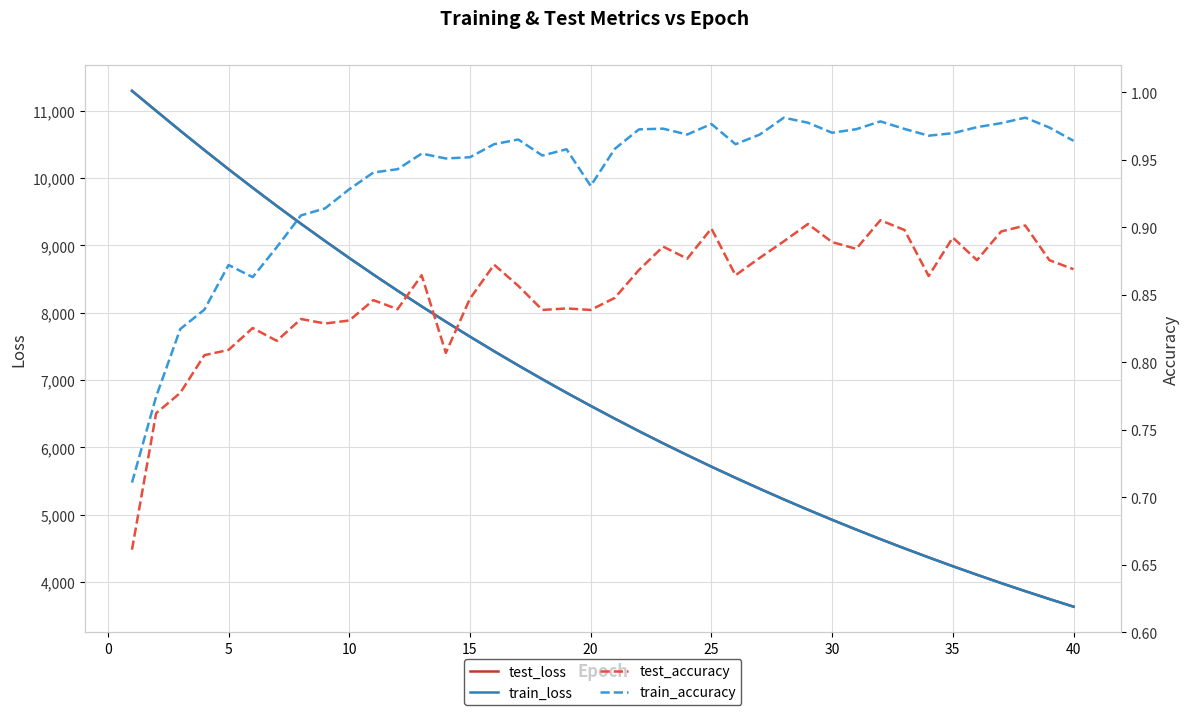

True or false: test_loss and train_loss intersect in this chart.

False